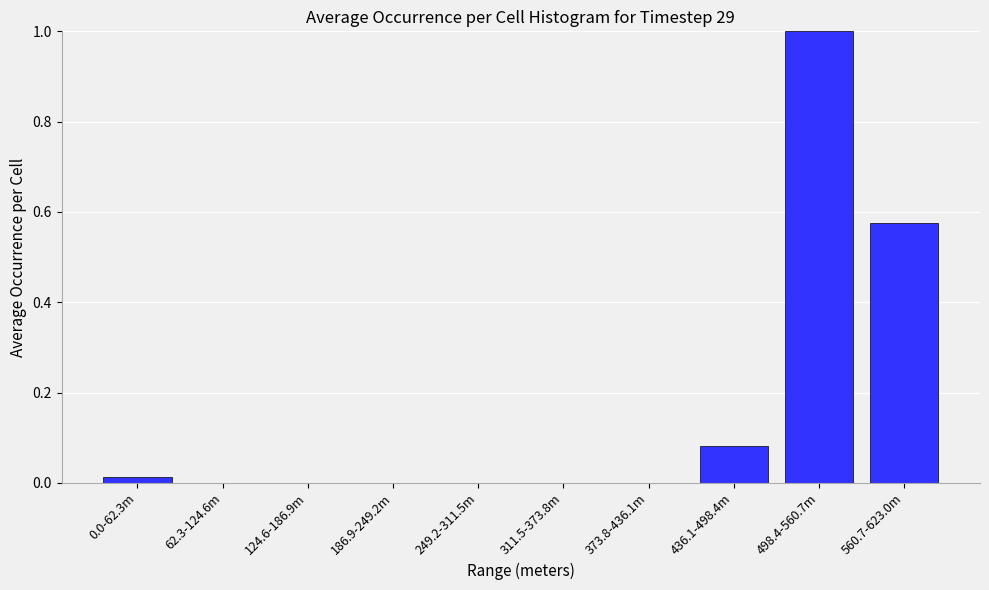

Which has a higher value, 498.4-560.7m or 311.5-373.8m?

498.4-560.7m